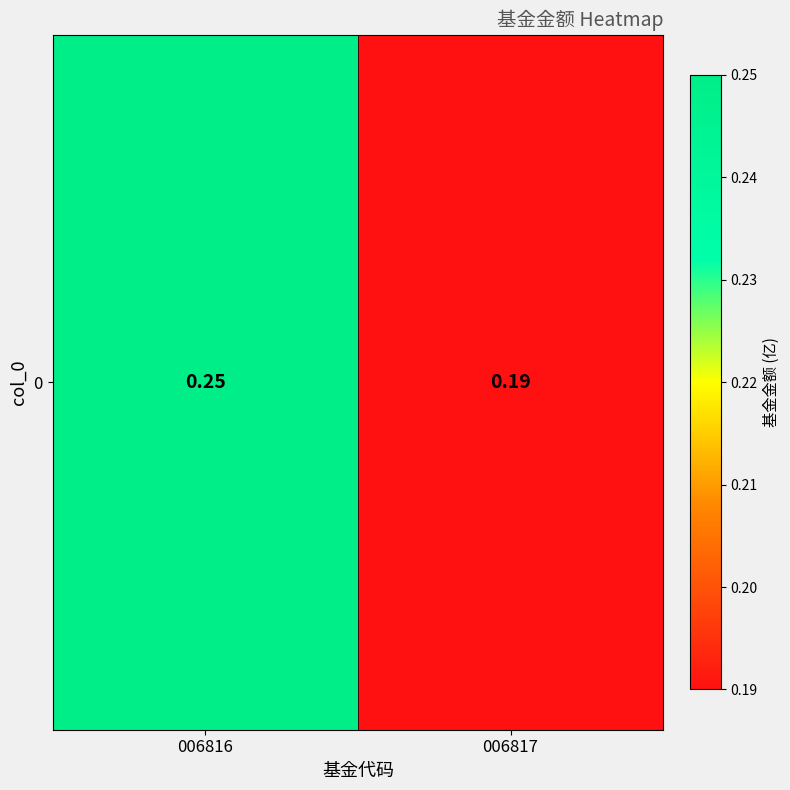

Reading right to left, extract all data points from this chart.

006817=0.2	006816=0.2